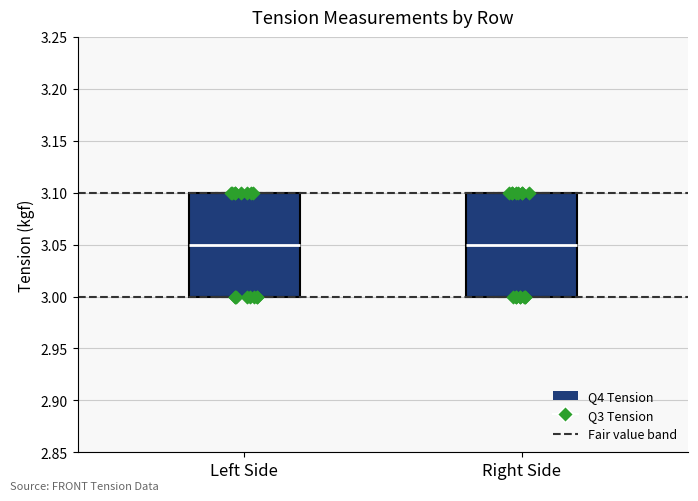

Reading left to right, transcribe this box plot: for each box, give where its median line is, the range the box spans, and where its two whiskers end, as read against the y-axis. The values are not printed on the chart, so give them approximately, as read against the axis.

Left Side: median 3.05, box 3.00 to 3.10, whiskers 3.00 to 3.10
Right Side: median 3.05, box 3.00 to 3.10, whiskers 3.00 to 3.10